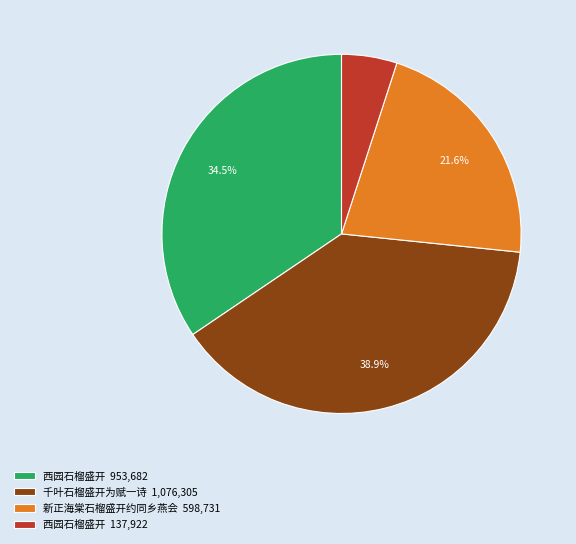

Between 千叶石榴盛开为赋一诗 1,076,305 and 西园石榴盛开 137,922, which is larger?

千叶石榴盛开为赋一诗 1,076,305